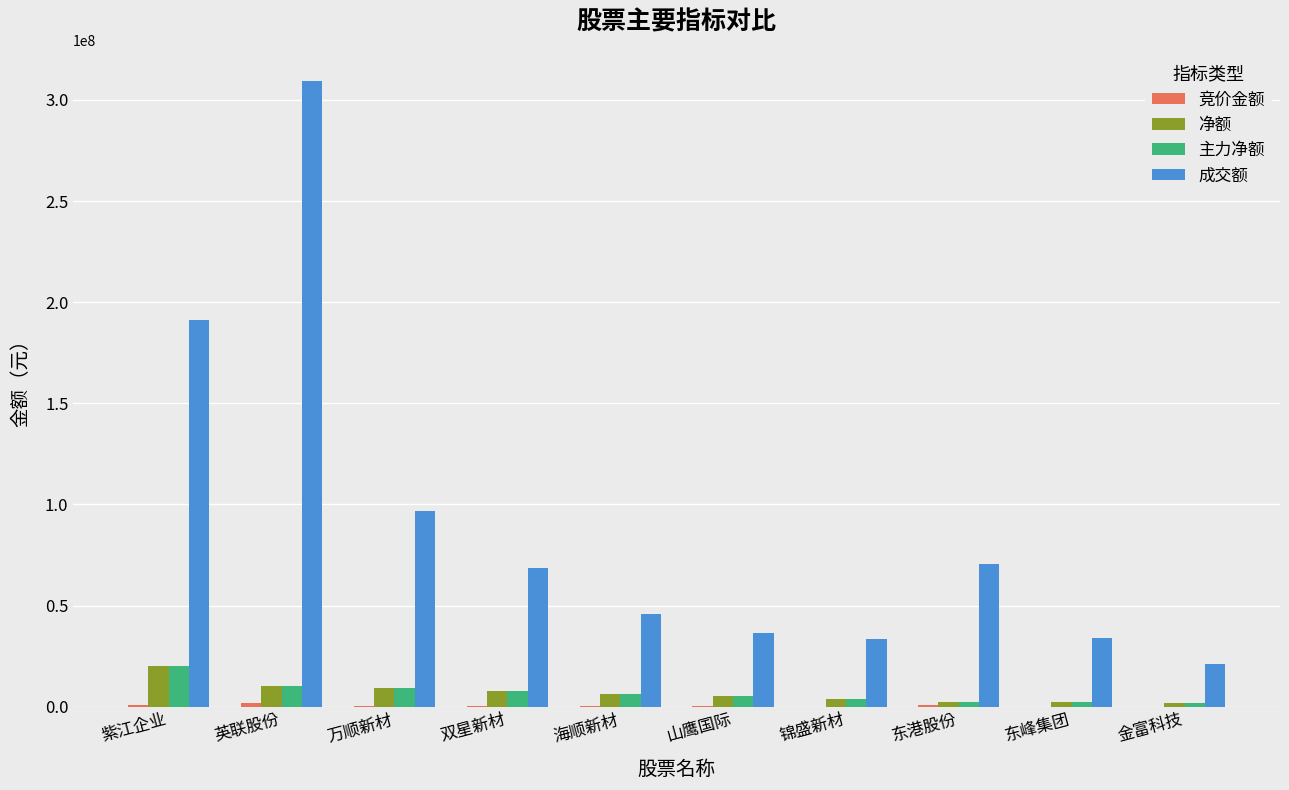

Count the number of categories in the chart.

10